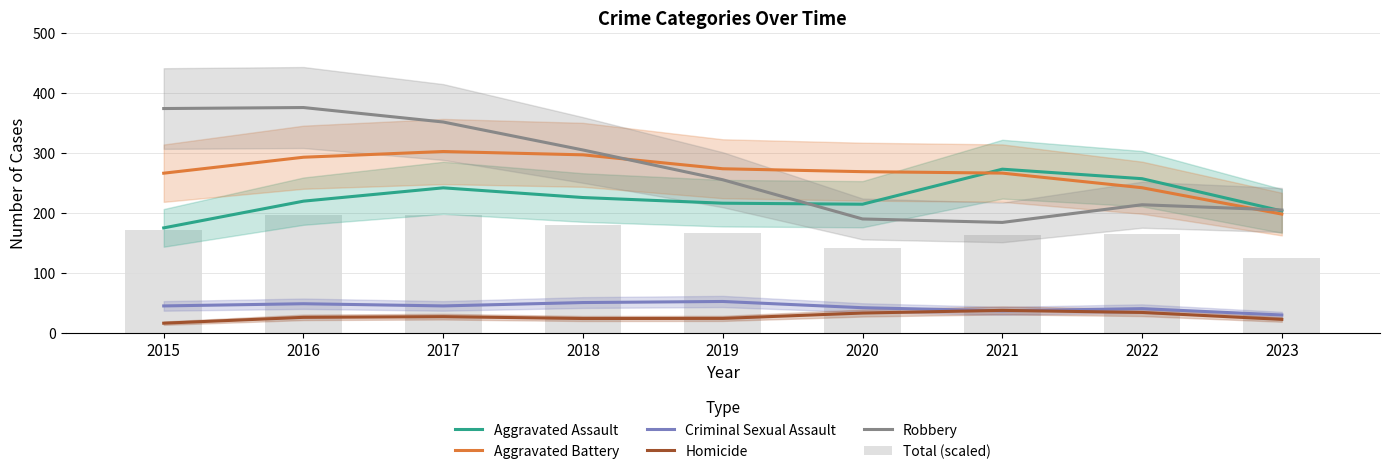

The value of Aggravated Assault at 2023 is 202.7. True or false?

True